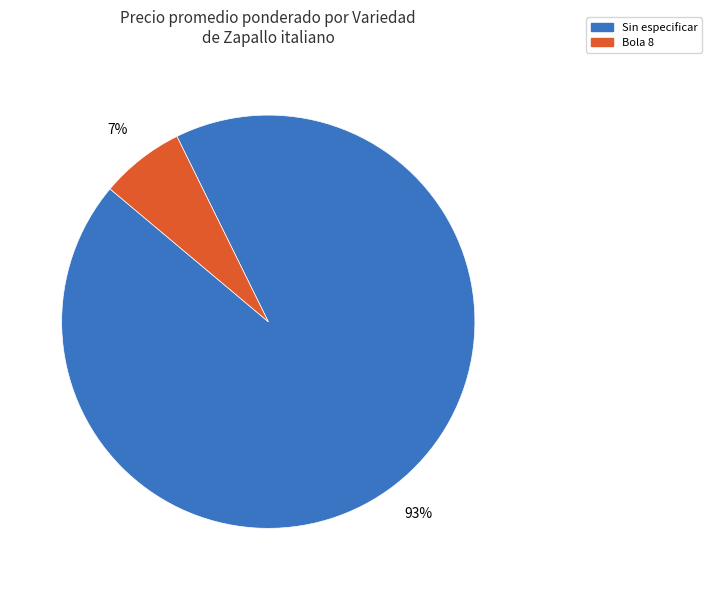

To the nearest percent, what percentage of the pie is Sin especificar?

93%